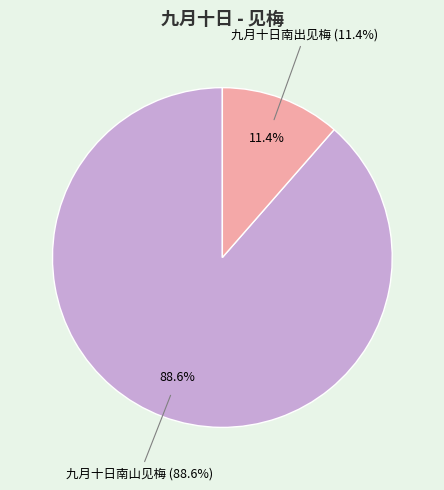

What is the change in value from 九月十日南山见梅 to 九月十日南出见梅?

-832234